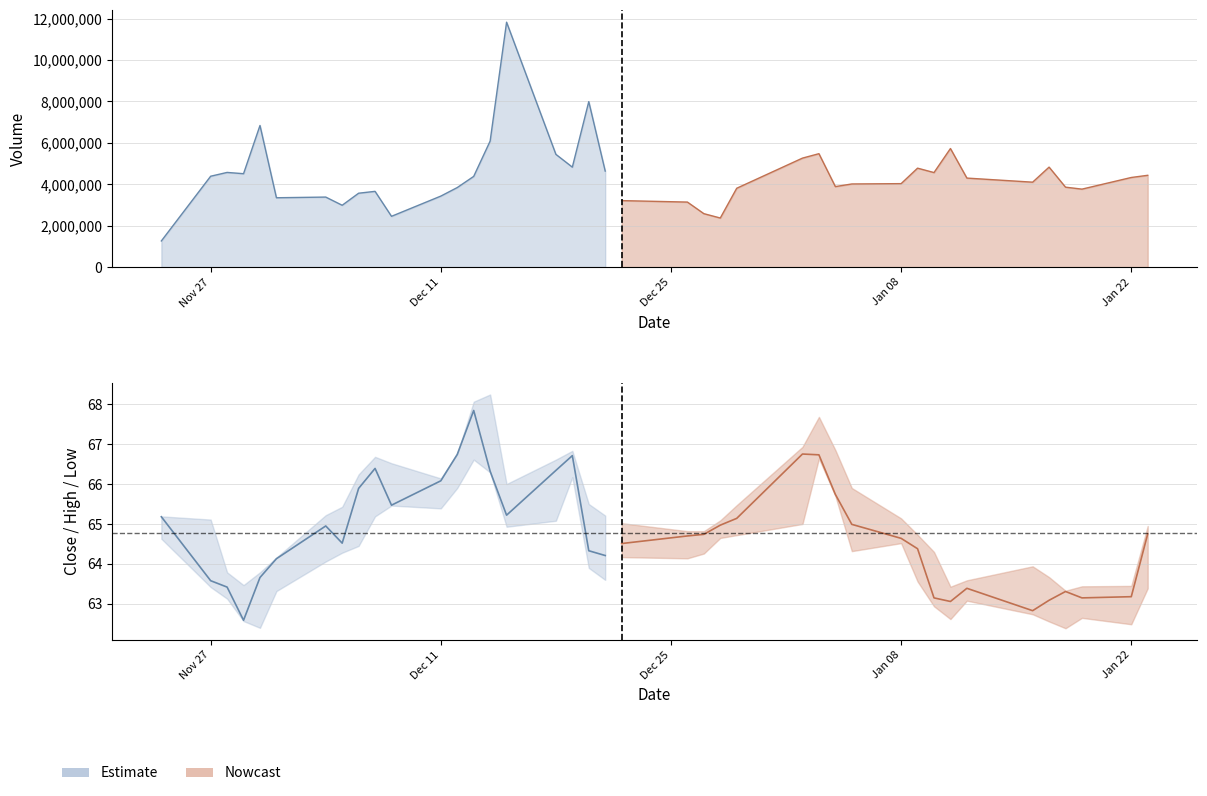

How many data points in Volume are above 4299200?

19